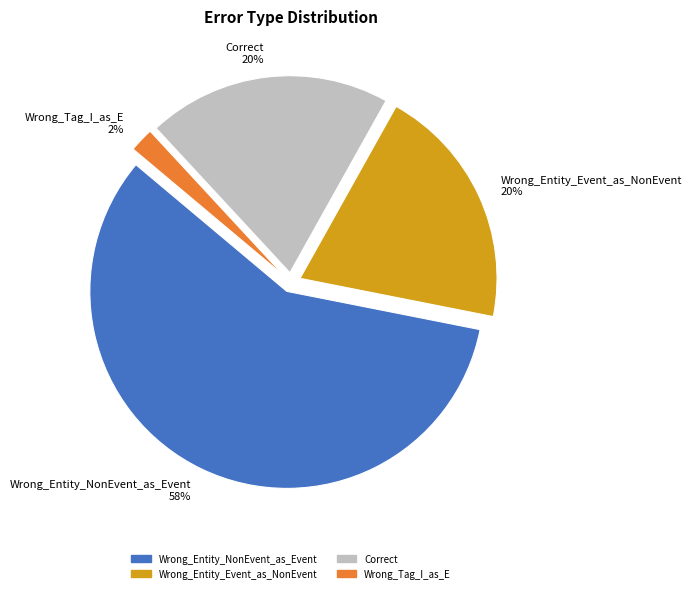

What percentage is the Wrong_Entity_Event_as_NonEvent 20% slice, to the nearest percent?

20%